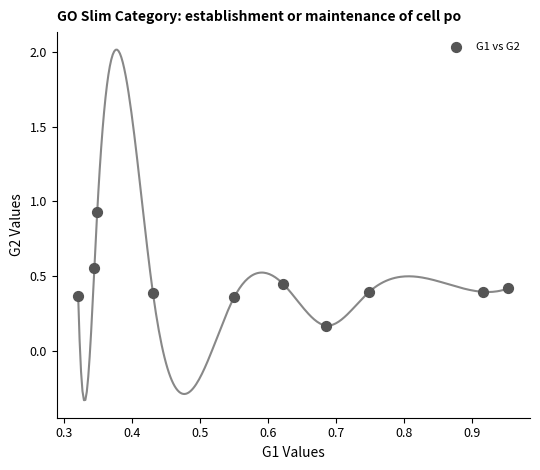

What is the range of Y values (max minus min)?

0.8